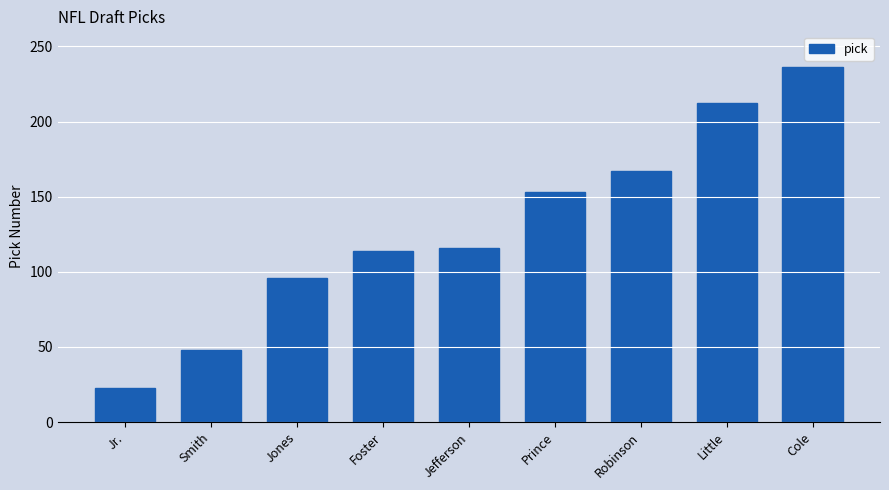

Reading left to right, list all the values displayed in this chart.

23	48	96	114	116	153	167	212	236